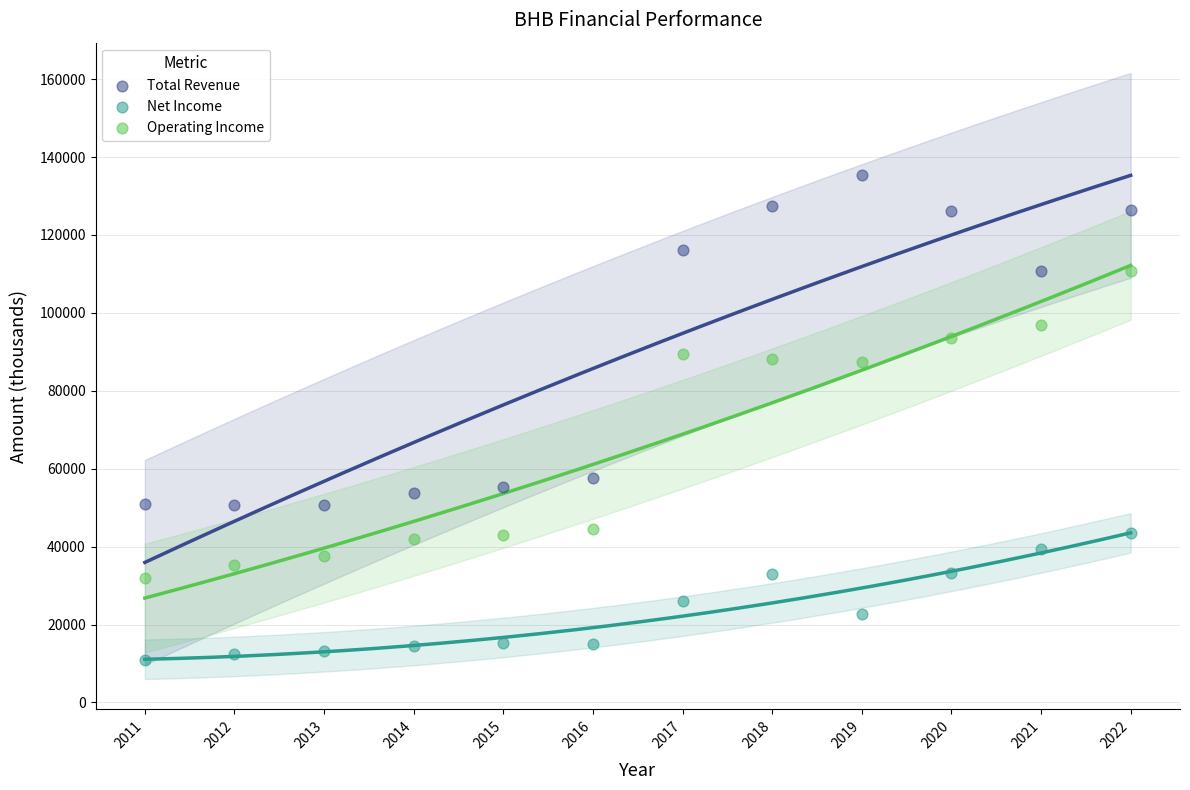

In the Operating Income series, what Y value is closest to 71400?

87500